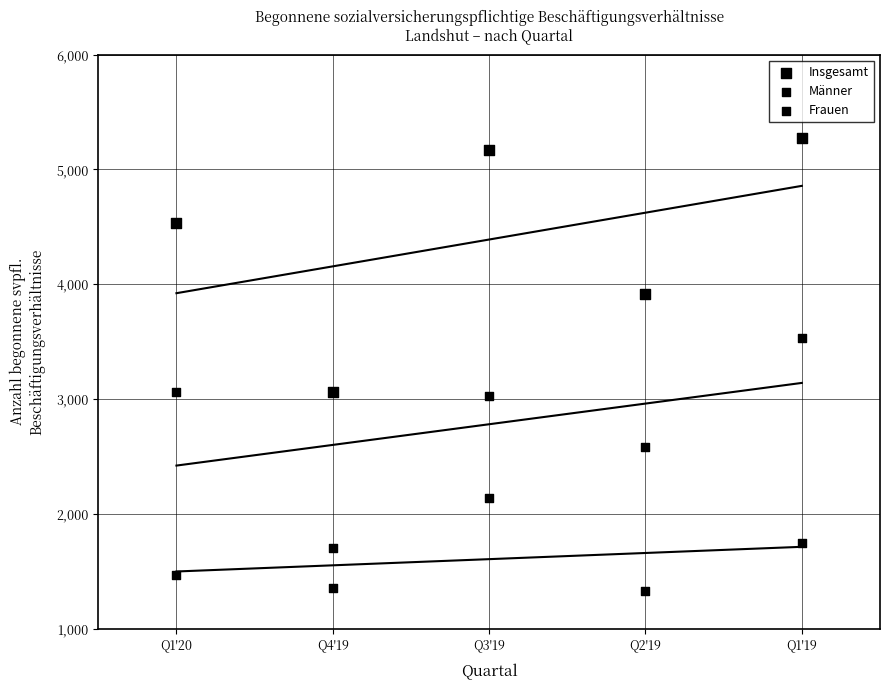

Count the number of points in this scatter plot.

15